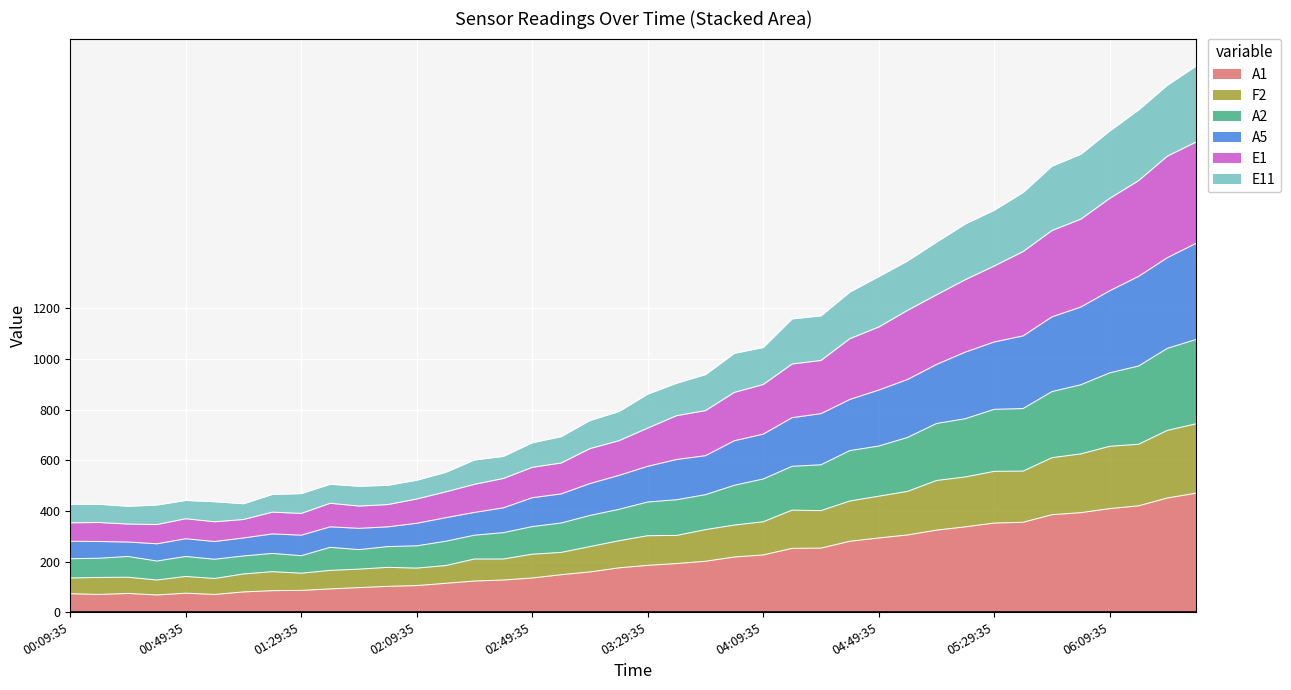

What is the maximum value for A1?

470